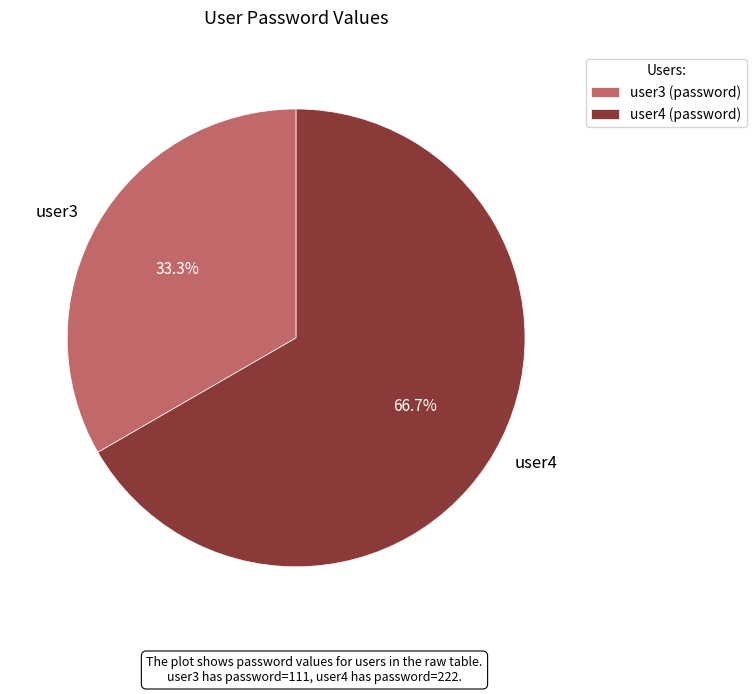

Is it true that user3 is 33% of the pie?

True